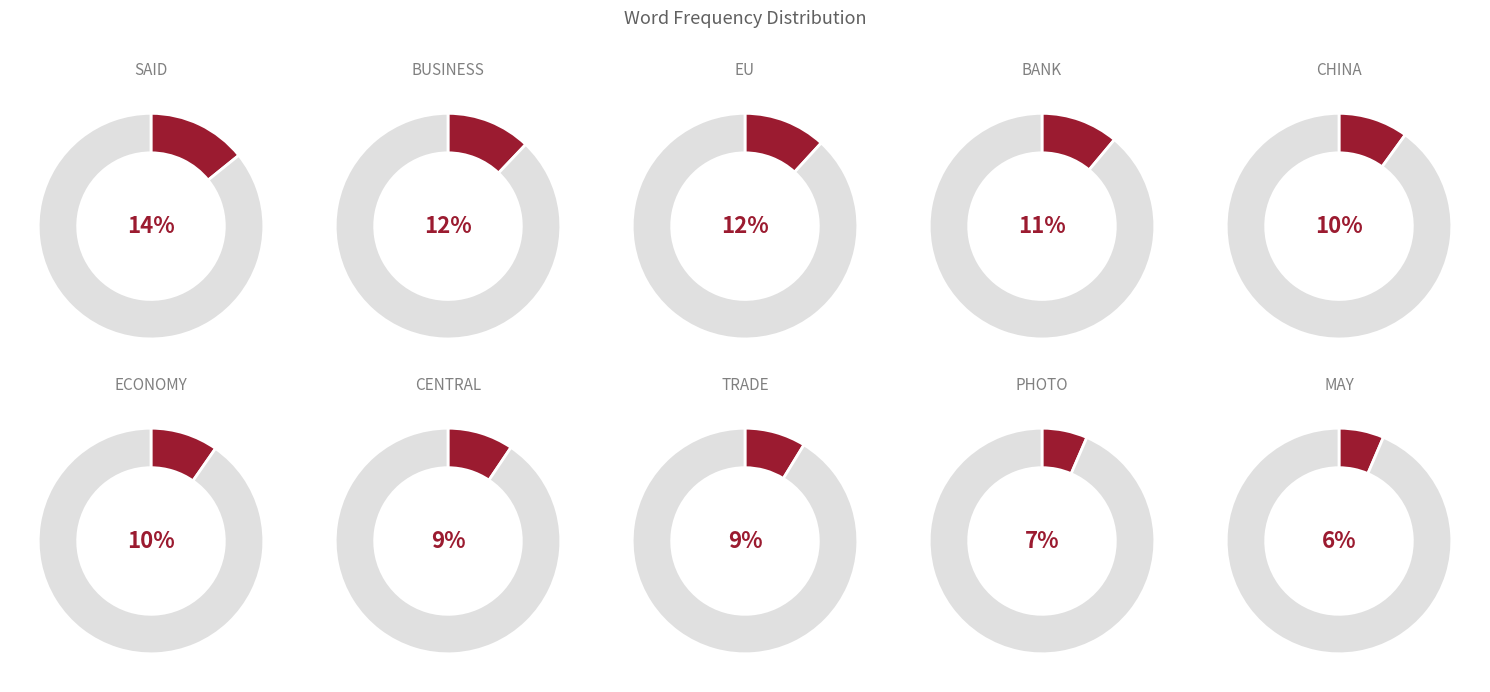

To the nearest percent, what is the combined percentage of EU and TRADE?

21%